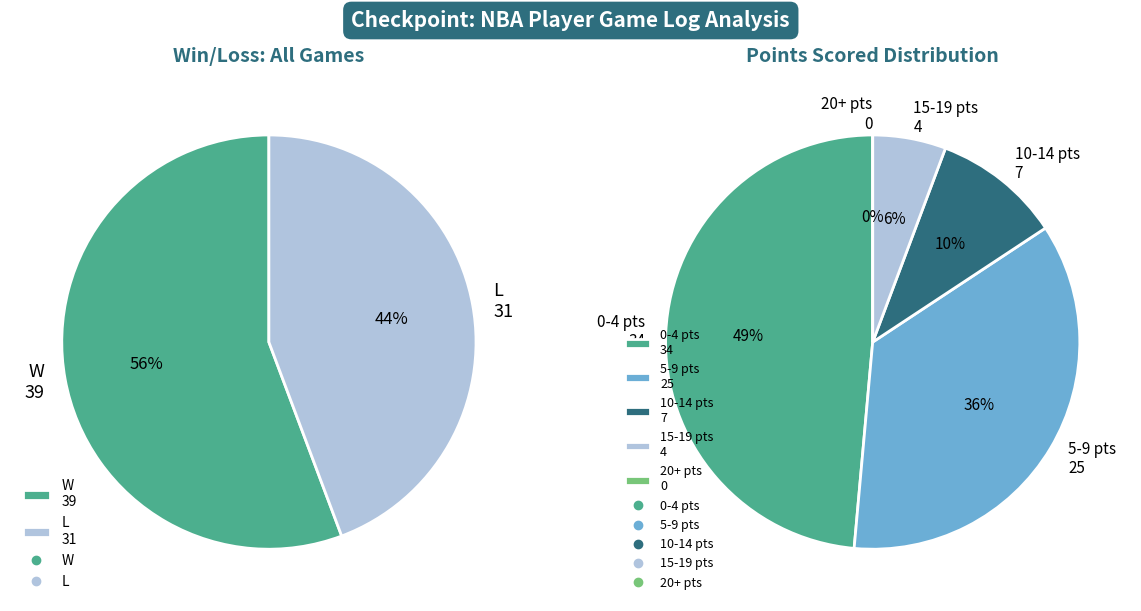

How many slices are in this pie chart?

2